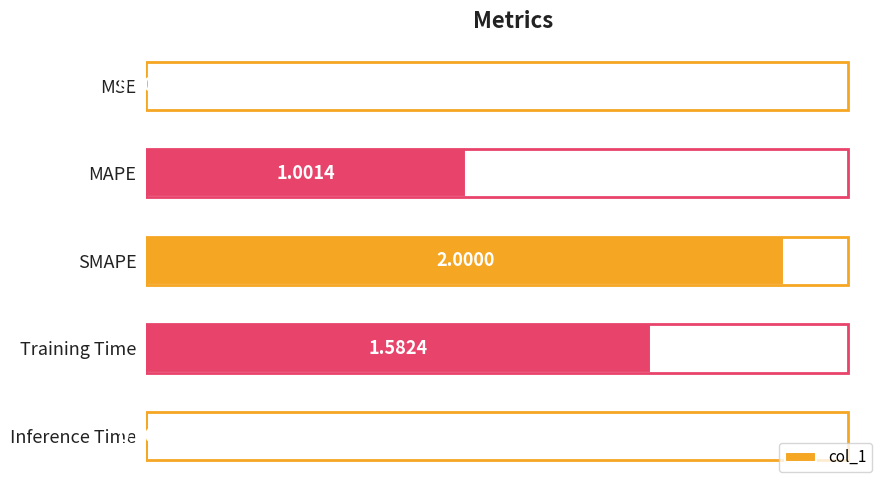

Where is the data nearest to the value 1?

MAPE